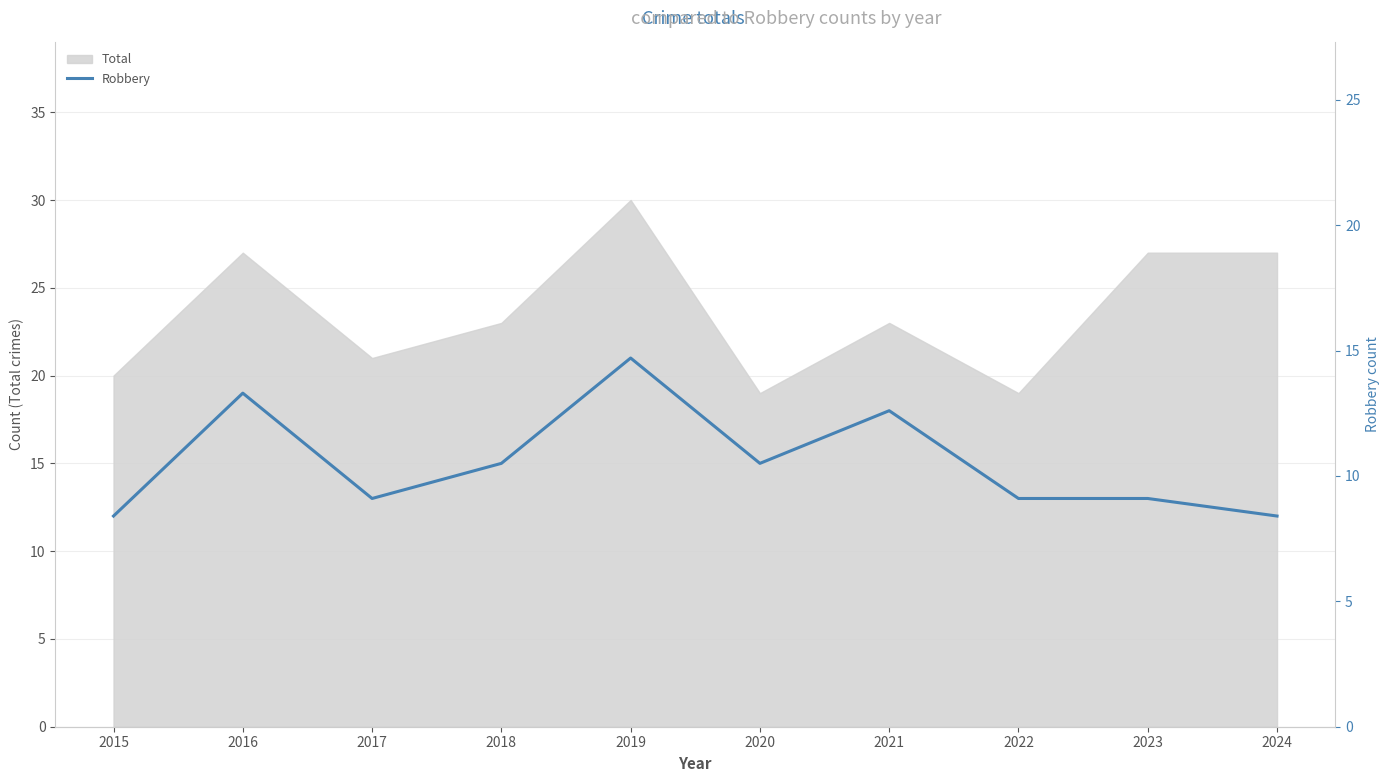

How many points are lower than both their immediate neighbors (excluding endpoints)?

2